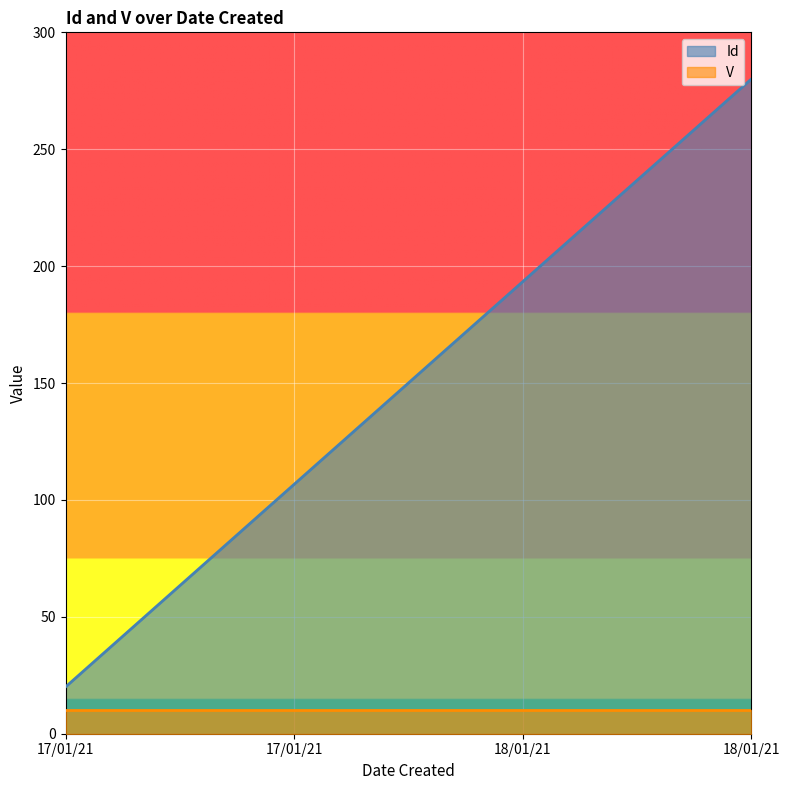

What is the sum of the values at 18/01/21 and 17/01/21?

386.7